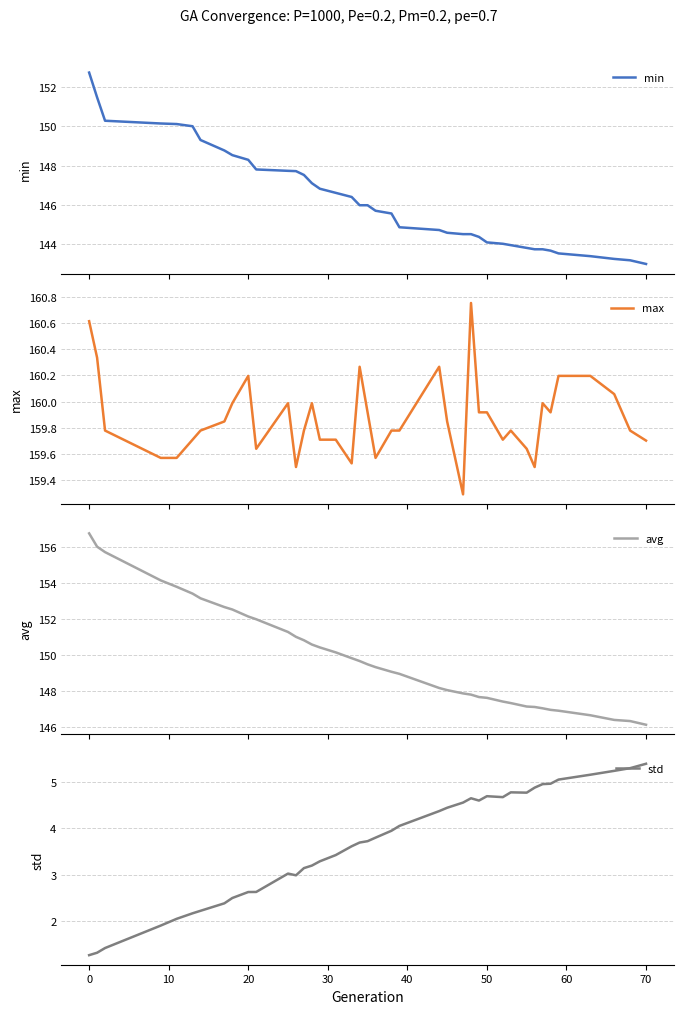

True or false: std and avg intersect in this chart.

False